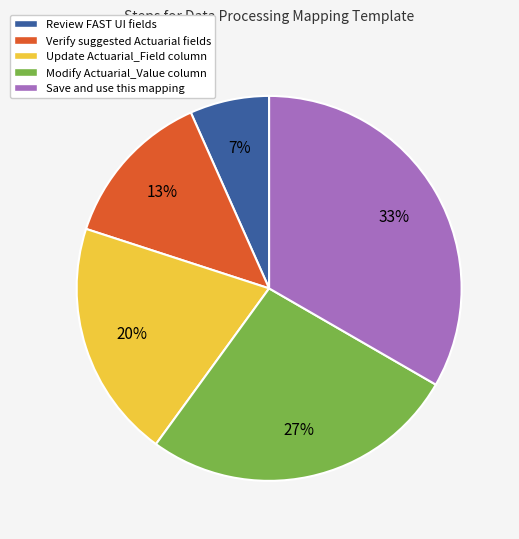

The Update Actuarial_Field column slice represents 30% of the pie. True or false?

False